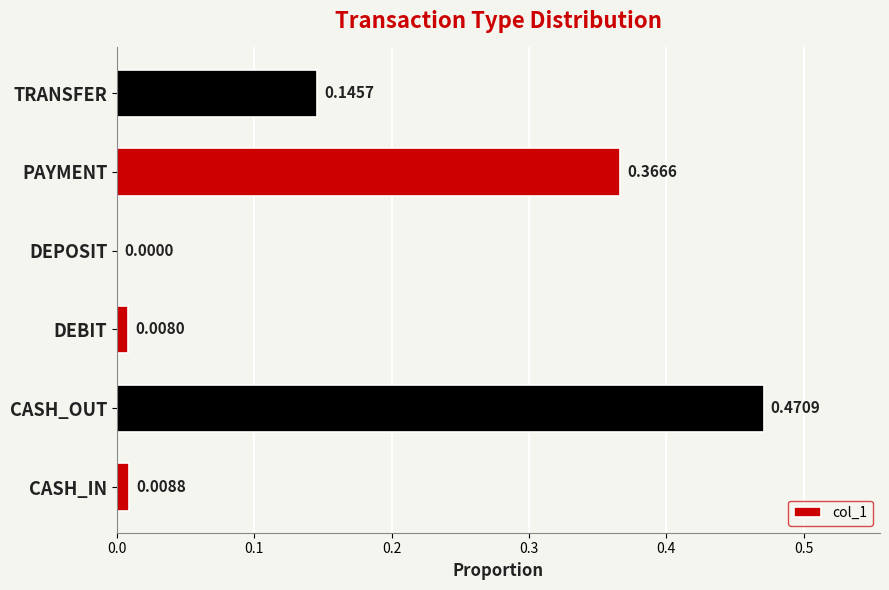

Are the bars grouped side by side (vs. stacked)?

No